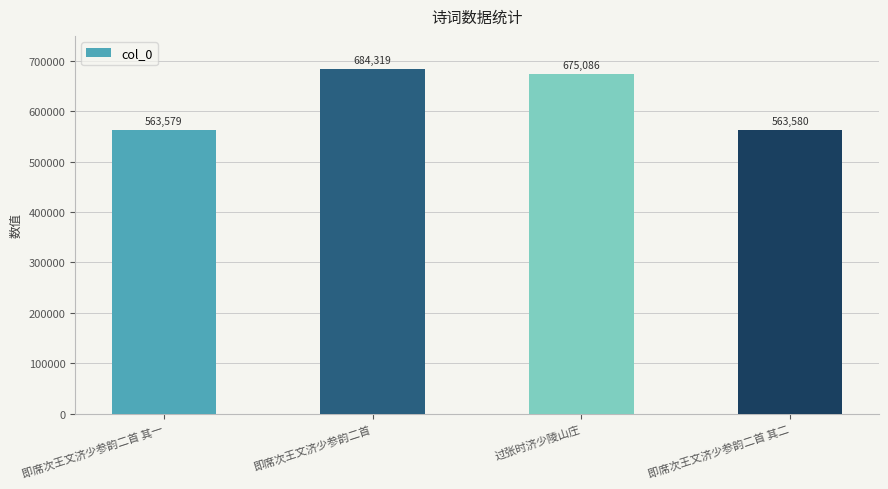

List the labels in order of value, smallest first.

即席次王文济少参韵二首 其一, 即席次王文济少参韵二首 其二, 过张时济少陵山庄, 即席次王文济少参韵二首